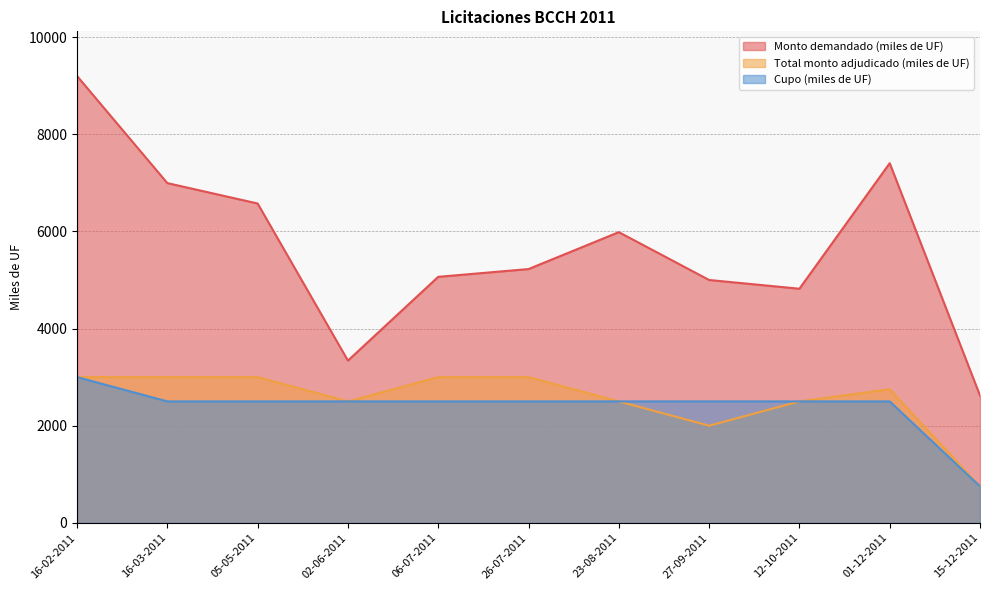

Which category has the highest value in the Cupo (miles de UF) series?

16-02-2011